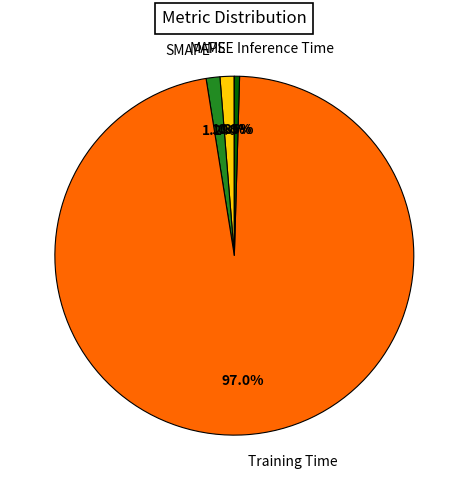

What is the largest slice in the pie chart?

Training Time